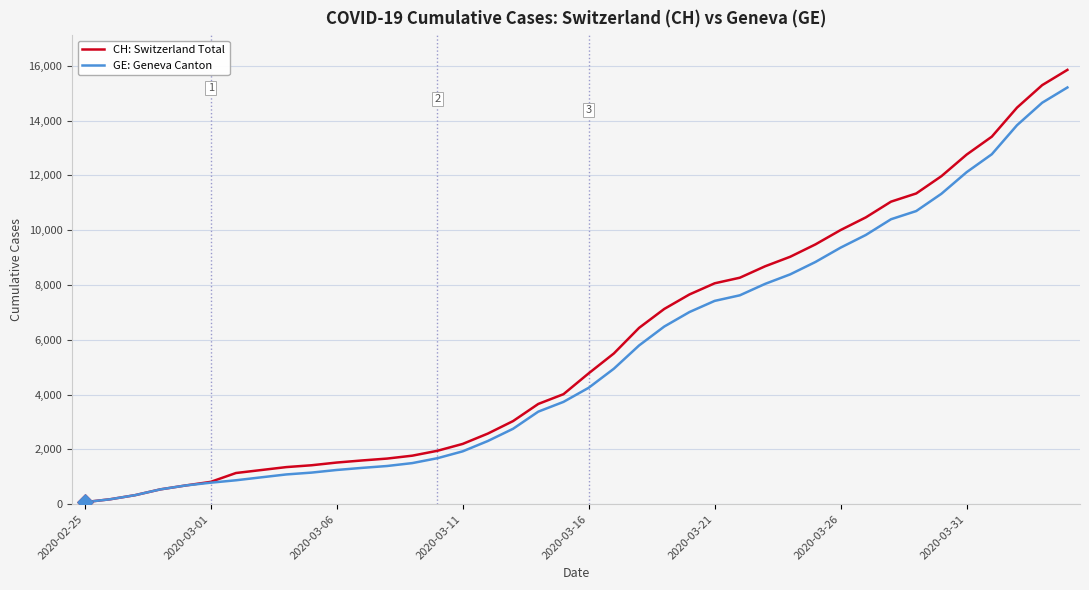

Which series has the widest spread of values?

CH: Switzerland Total